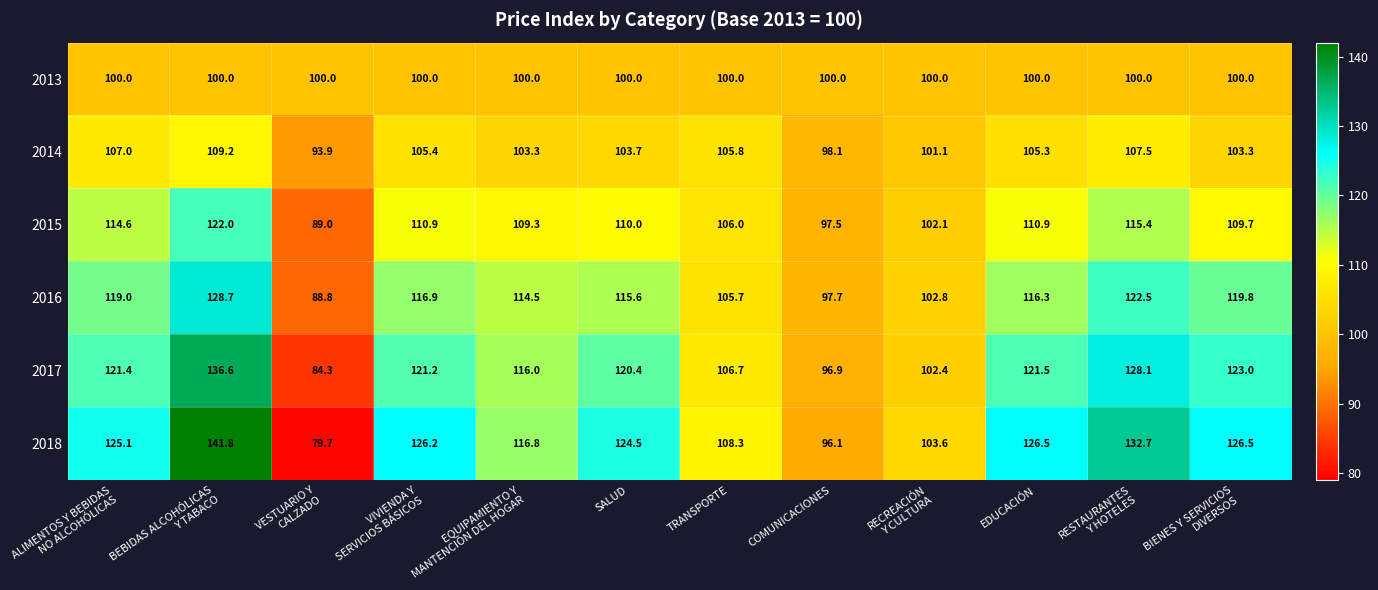

Read the 2014 value at COMUNICACIONES.

98.1